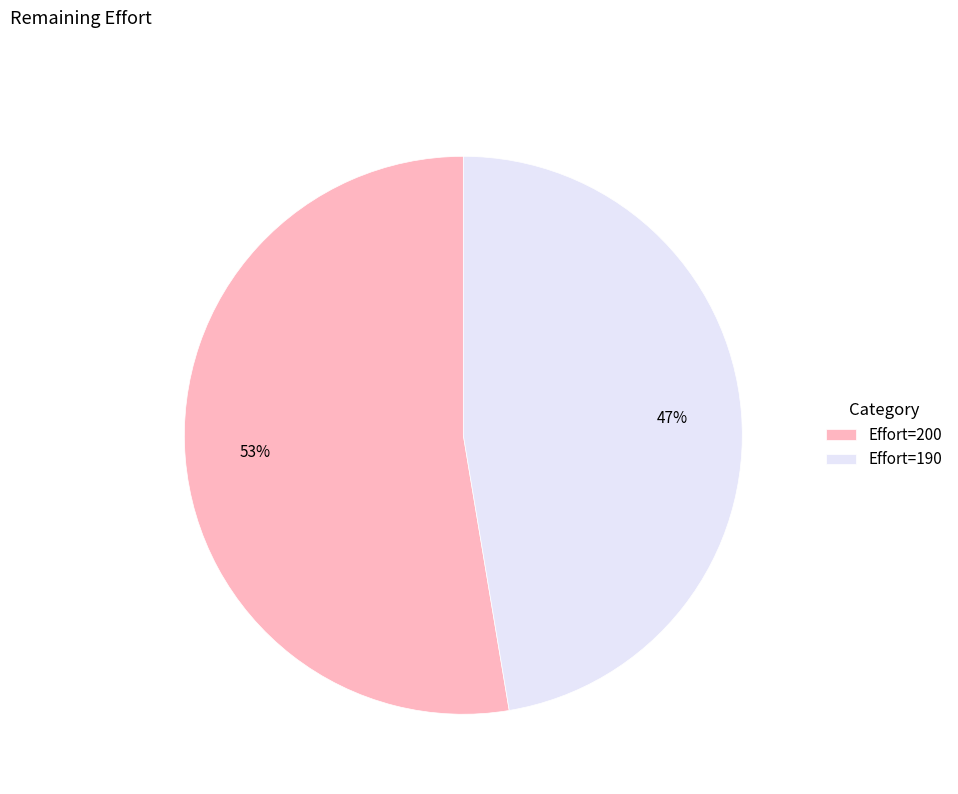

Rank the categories by value from lowest to highest.

Effort=190, Effort=200